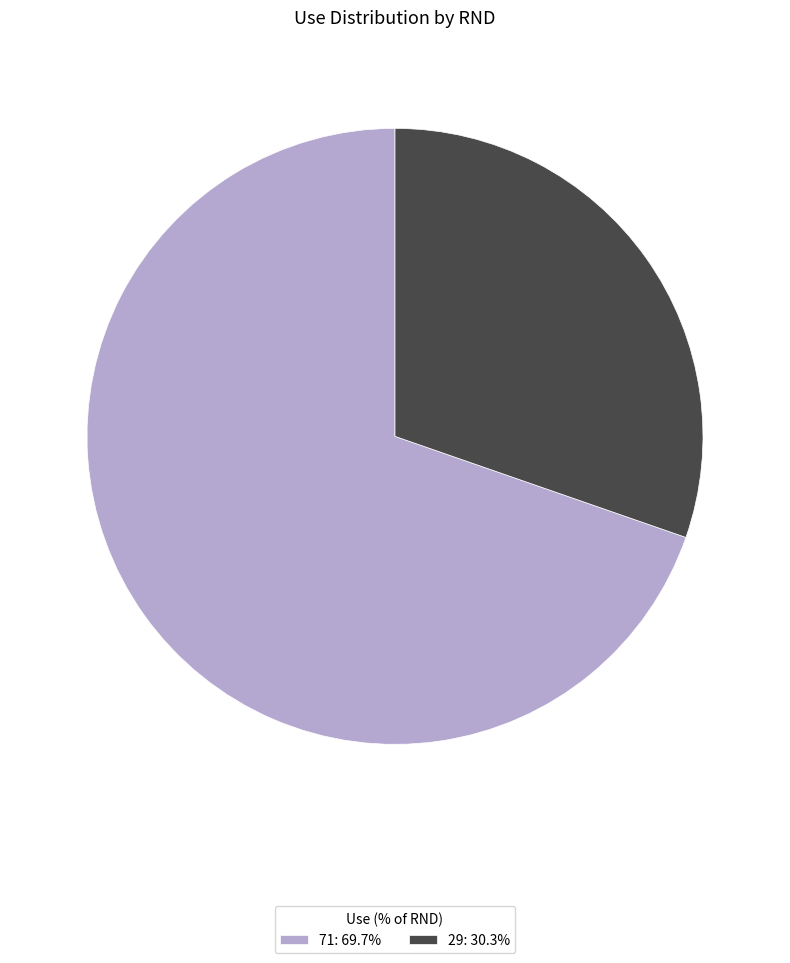

How many slices are in this pie chart?

2